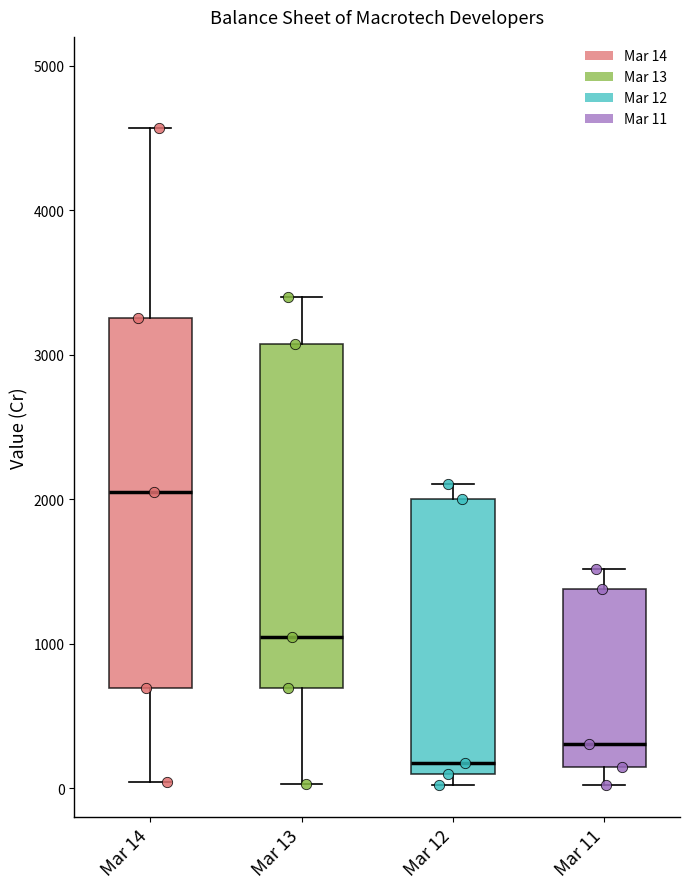

Where does the median line of the box for Mar 12 sit on the y-axis? The values are not printed on the chart, so give them approximately, as read against the axis.

200